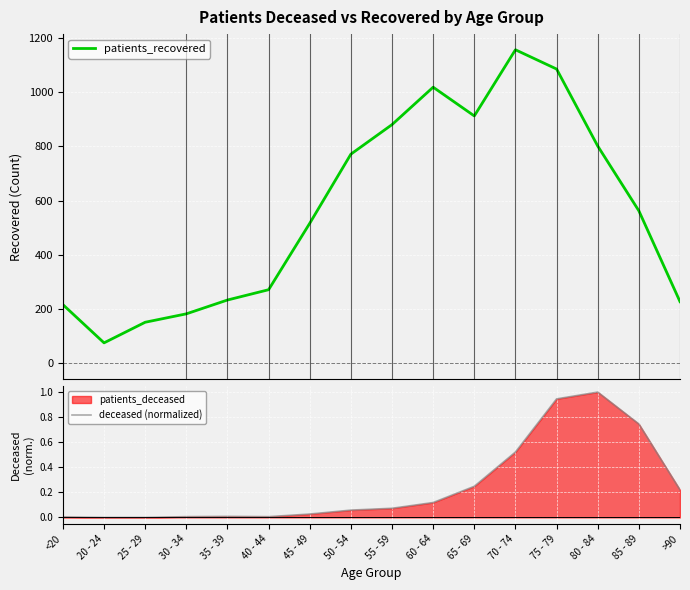

Which series has the largest total across all categories?

patients_recovered